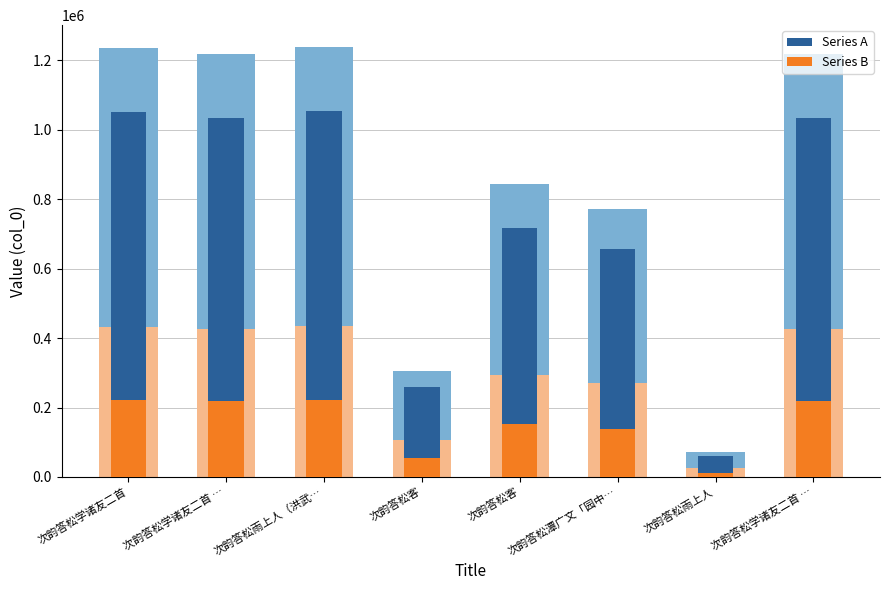

At how many categories does at least one series exceed 837376?

4